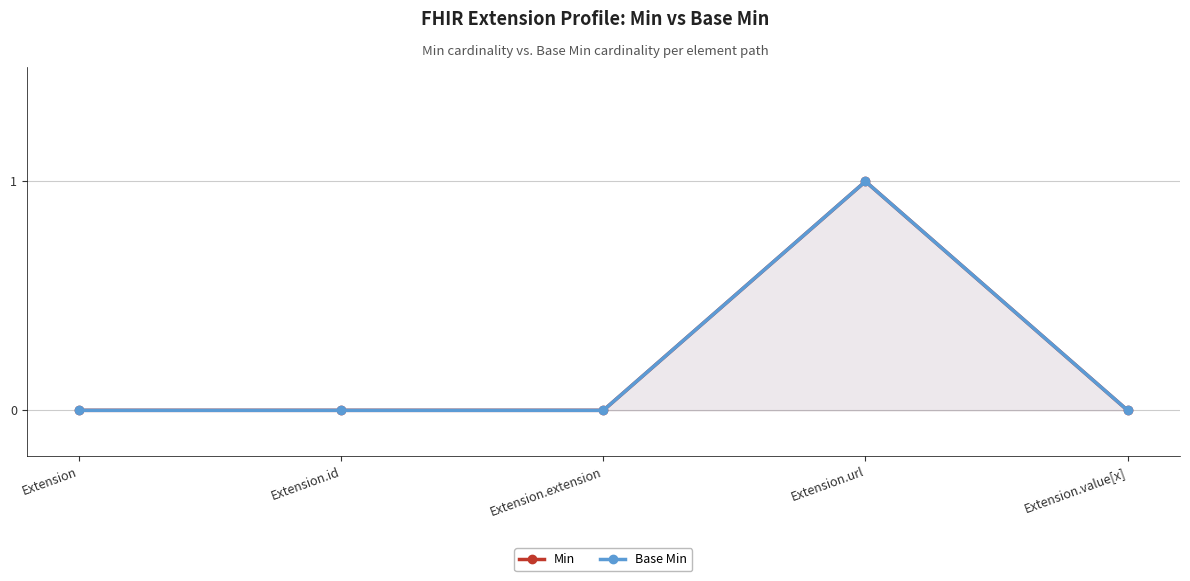

Reading left to right, list all the values displayed in this chart.

Min: 0	0	0	1	0
Base Min: 0	0	0	1	0